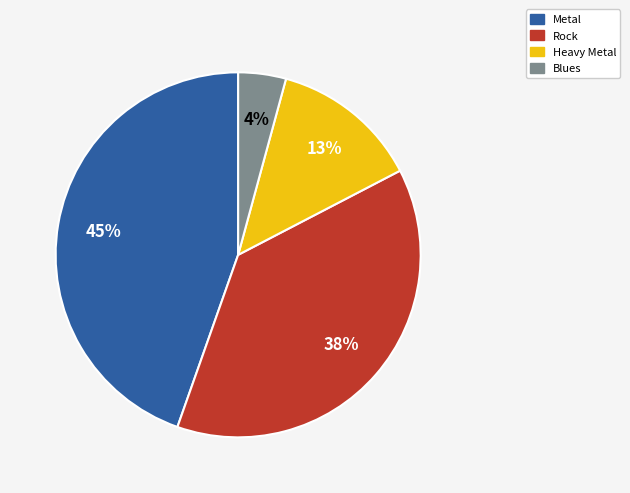

How many slices are in this pie chart?

4